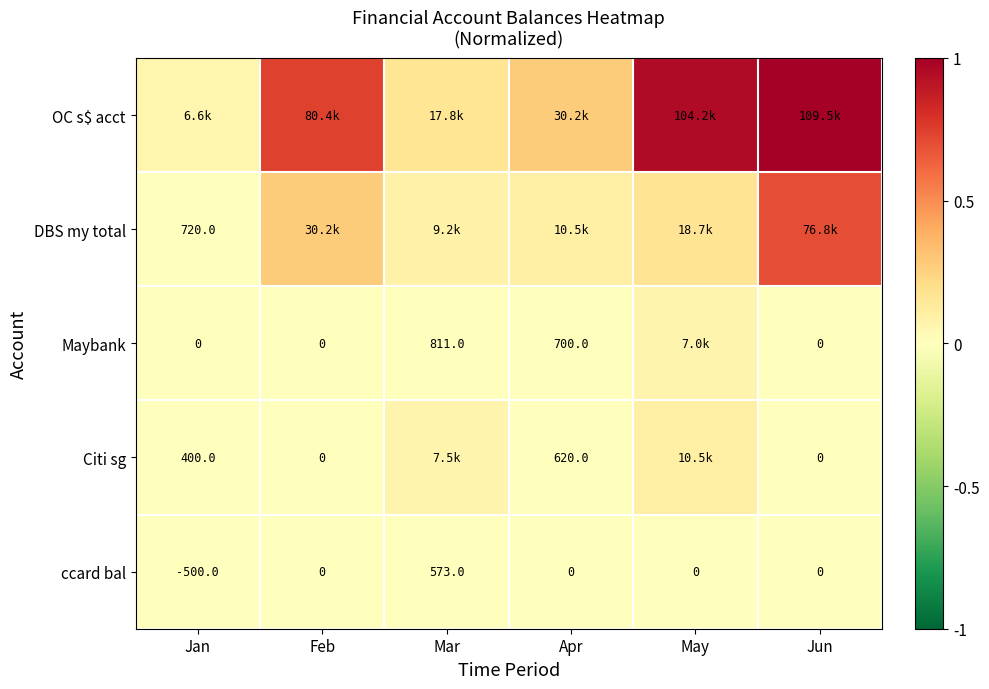

What is the maximum value for OC s$ acct?

1.0